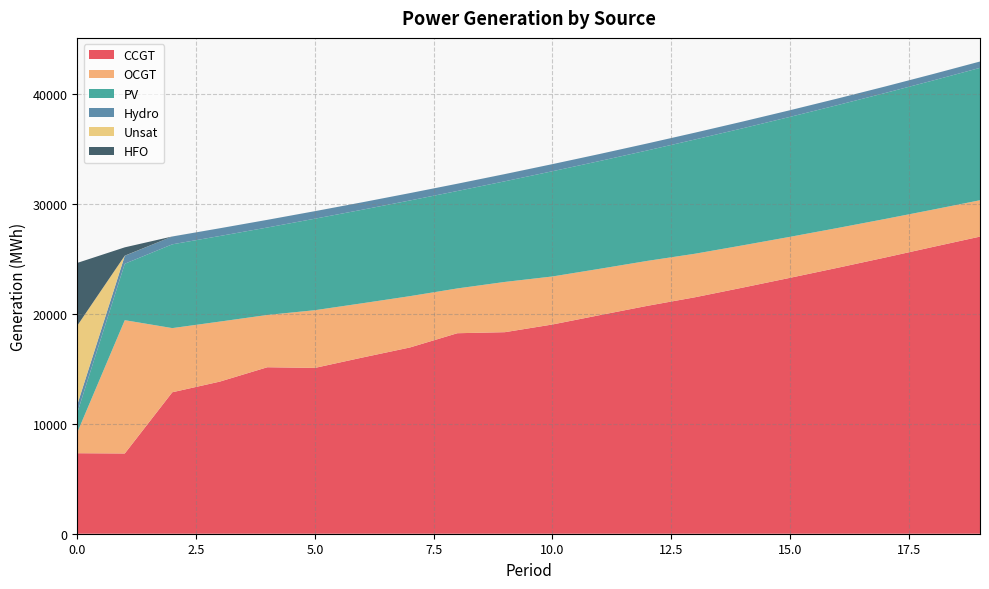

Reading left to right, what are all the values shown in this chart?

CCGT: 0=7323	1=7299	2=12868	3=13838	4=15144	5=15083	6=16027	7=16941	8=18239	9=18334	10=19033	11=19888	12=20732	13=21509	14=22384	15=23278	16=24189	17=25122	18=26081	19=27029
OCGT: 0=1891	1=12128	2=5837	3=5460	4=4756	5=5251	6=4938	7=4670	8=4075	9=4572	10=4369	11=4215	12=4089	13=3961	14=3845	15=3730	16=3620	17=3508	18=3394	19=3308
PV: 0=1791	1=5134	2=7622	3=7785	4=7956	5=8323	6=8510	7=8704	8=8863	9=9156	10=9572	11=9806	12=10049	13=10393	14=10648	15=10911	16=11181	17=11458	18=11744	19=12042
Hydro: 0=734	1=726	2=713	3=705	4=698	5=685	6=677	7=670	8=663	9=655	10=648	11=641	12=634	13=621	14=614	15=606	16=599	17=592	18=585	19=578
Unsat: 0=7192	1=10	2=1	3=0	4=0	5=1	6=0	7=0	8=0	9=2	10=0	11=0	12=0	13=0	14=0	15=0	16=0	17=0	18=0	19=1
HFO: 0=5705	1=755	2=0	3=0	4=0	5=0	6=0	7=0	8=0	9=0	10=0	11=0	12=0	13=0	14=0	15=0	16=0	17=0	18=0	19=0